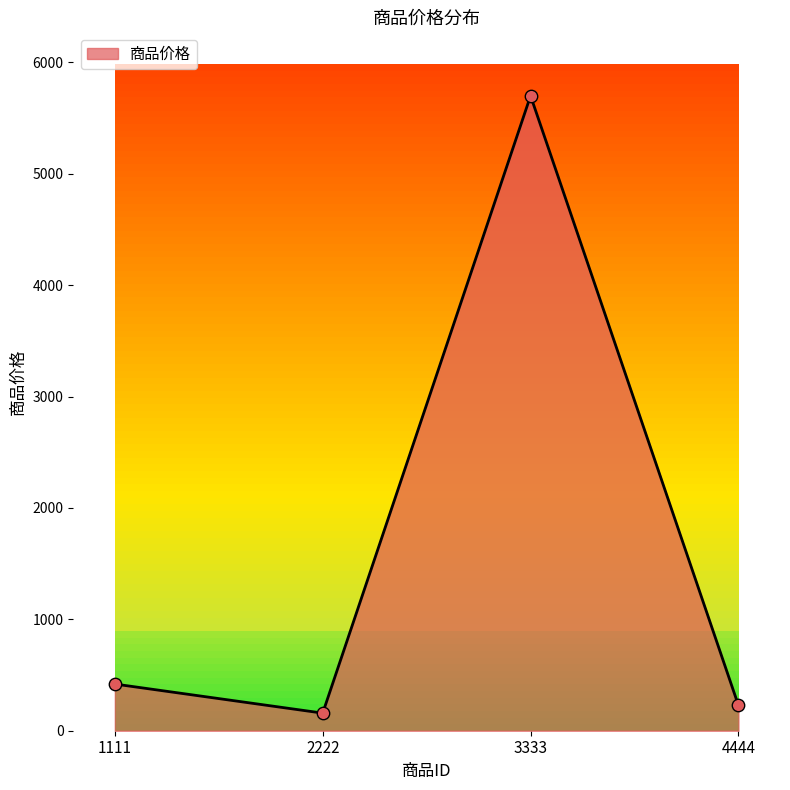

Approximately how many times larger is the value at 2222 compared to 1111?

0.4